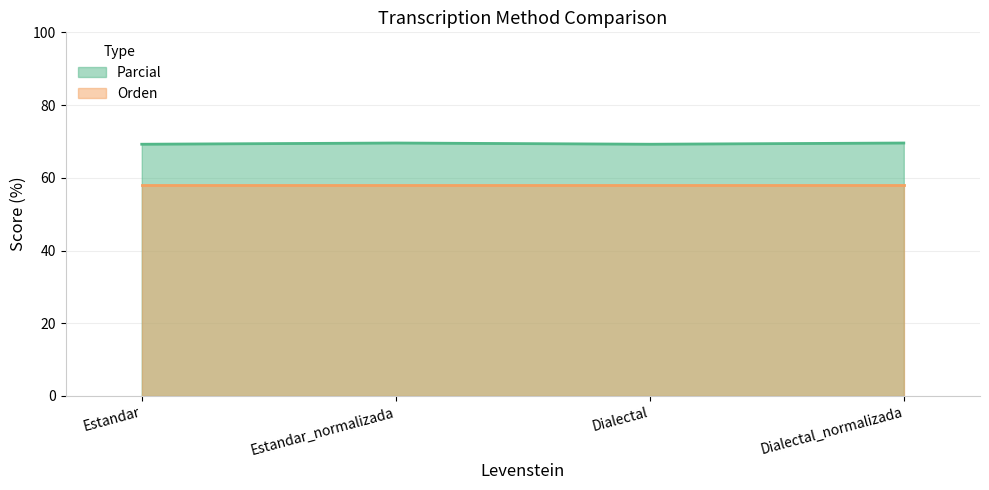

The value of Orden at Dialectal is 100.4. True or false?

False